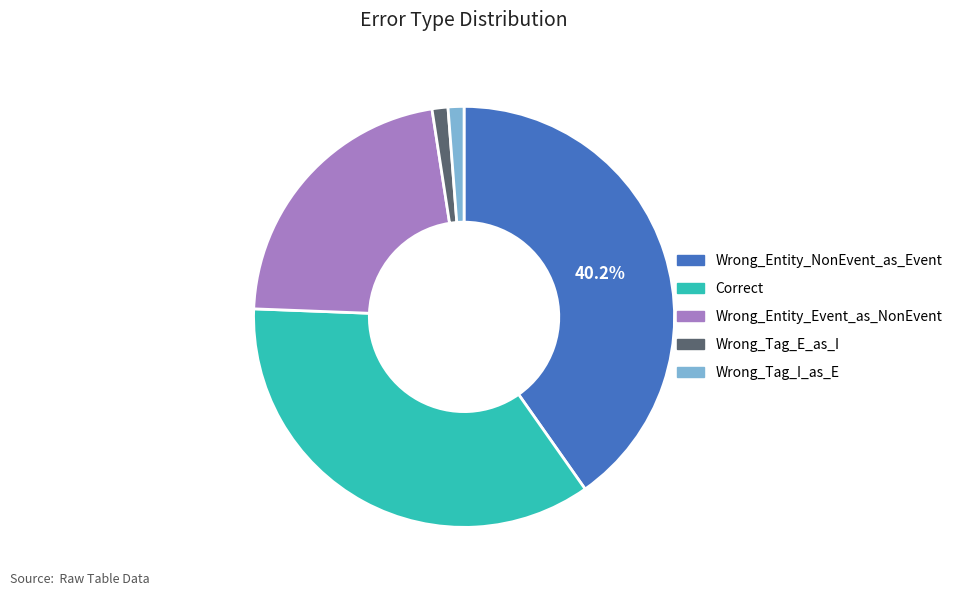

To the nearest percent, what portion does Correct represent?

35%